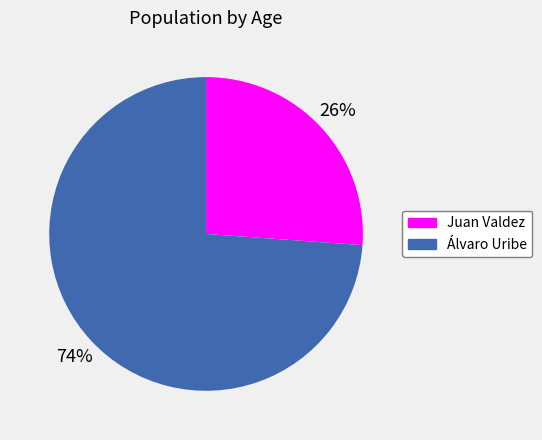

Which has a higher value, Juan Valdez or Álvaro Uribe?

Álvaro Uribe